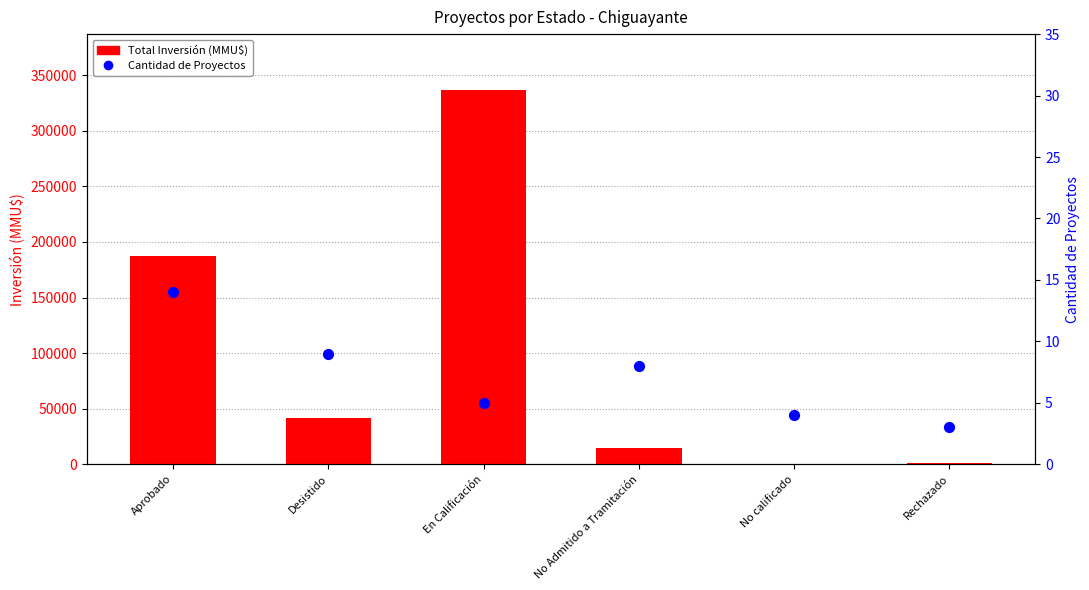

What are all the series names shown in the legend?

Total Inversión (MMU$), Cantidad de Proyectos